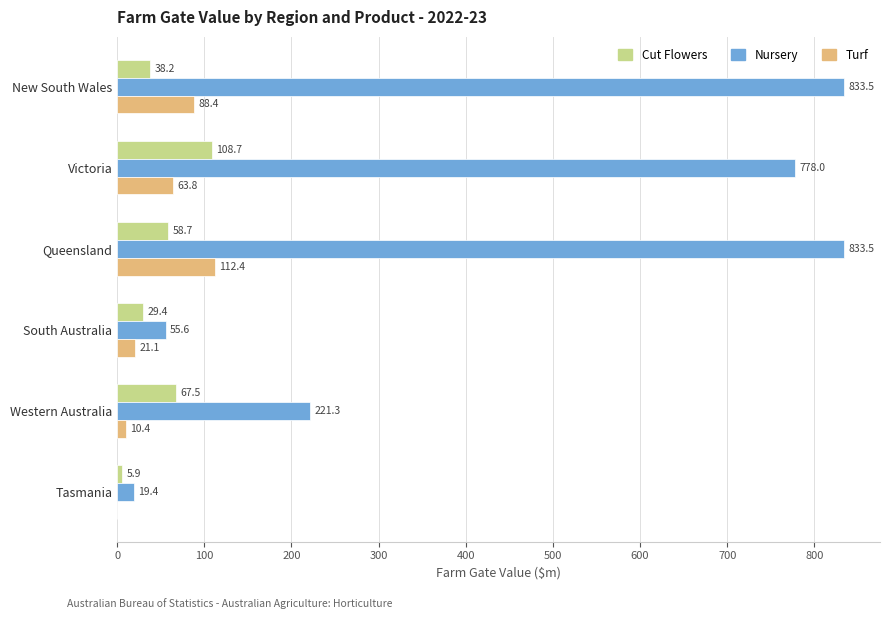

The value of Cut Flowers at South Australia is 29.4. True or false?

True